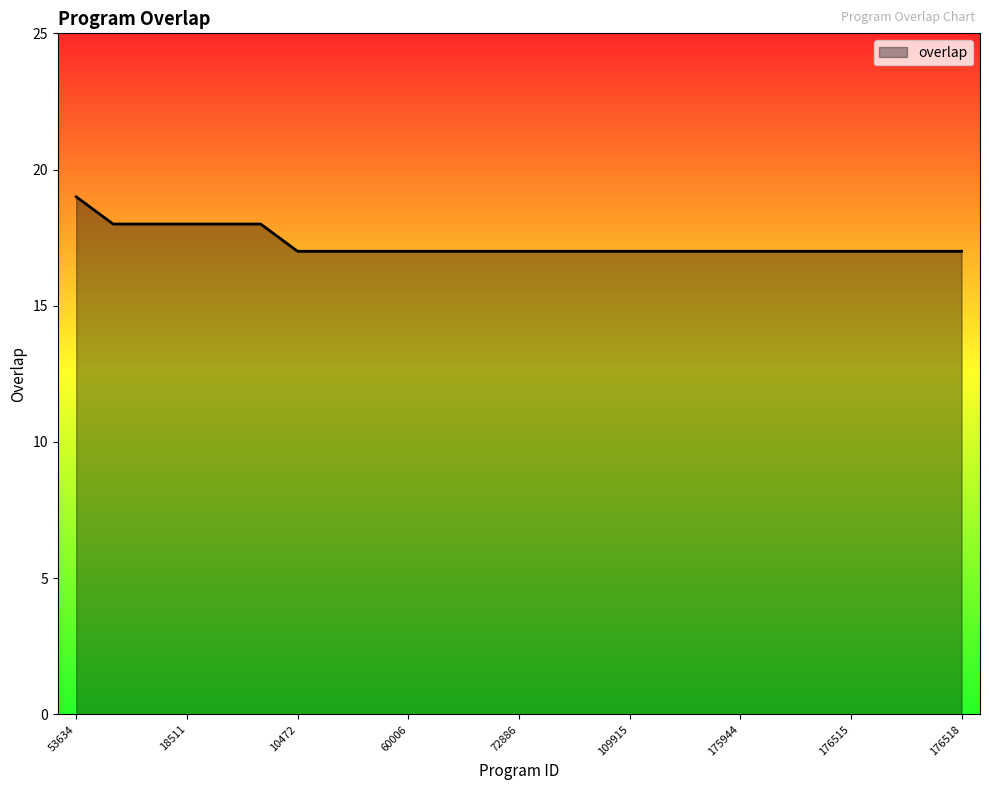

What is the minimum value shown in the chart?

17